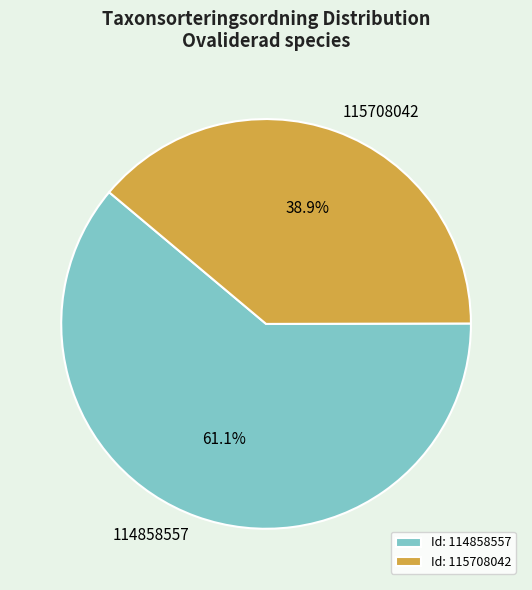

To the nearest percent, what portion does 115708042 represent?

39%